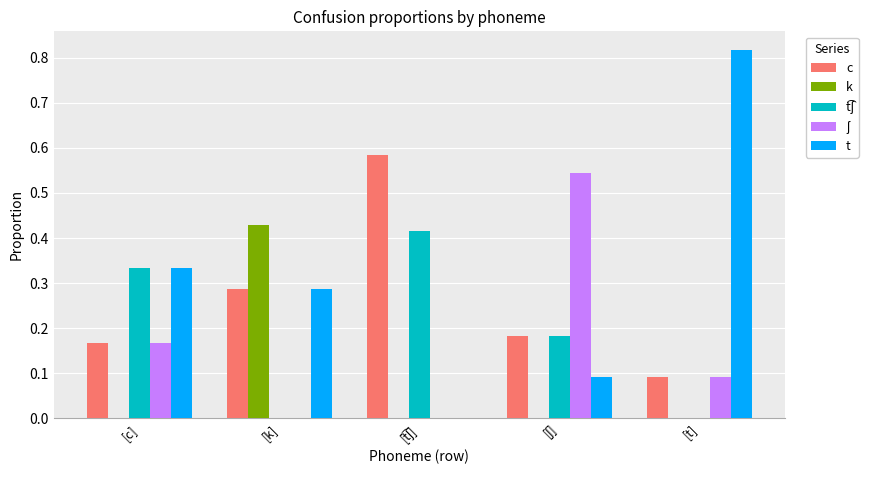

The k series shows 0.3 at [k]. True or false?

False